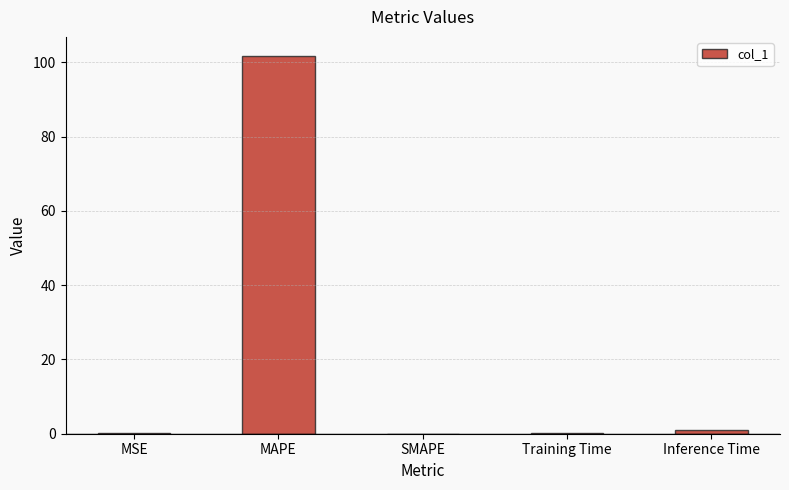

True or false: the data shows 0.0 at SMAPE.

True